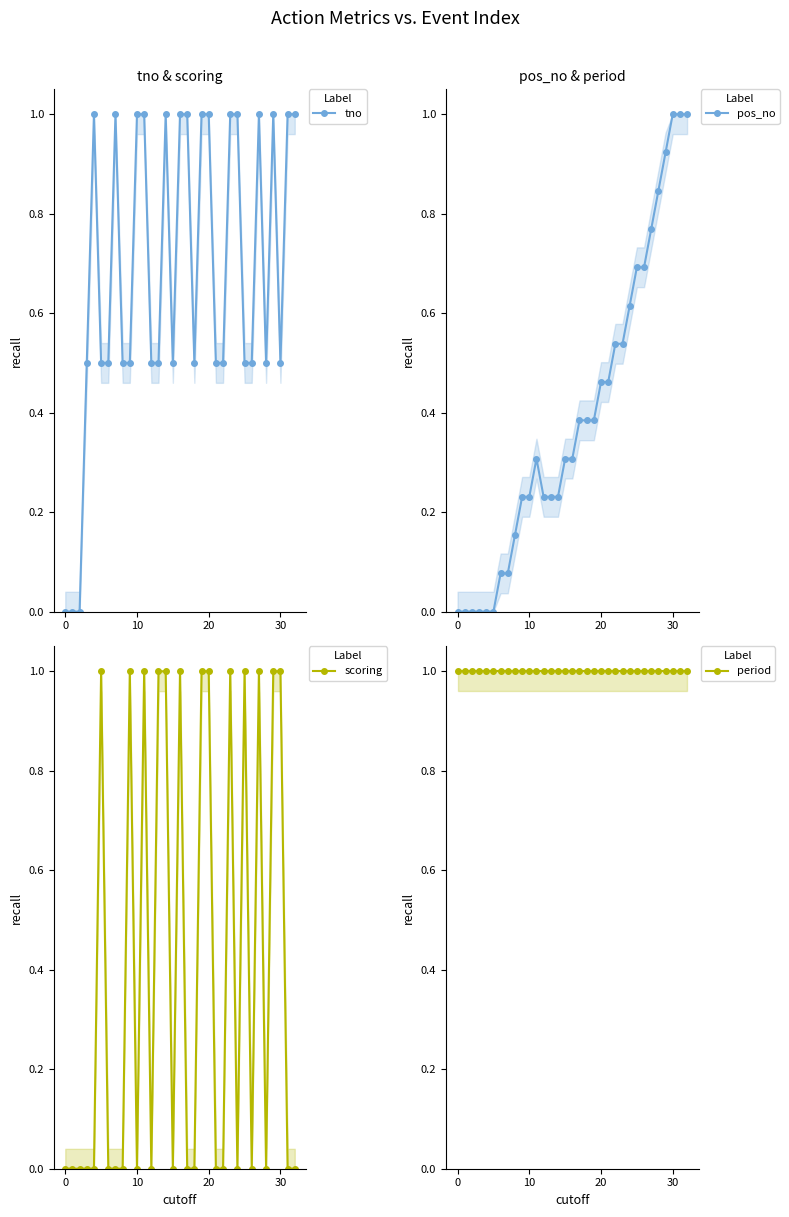

How many times do pos_no and scoring cross each other?

19